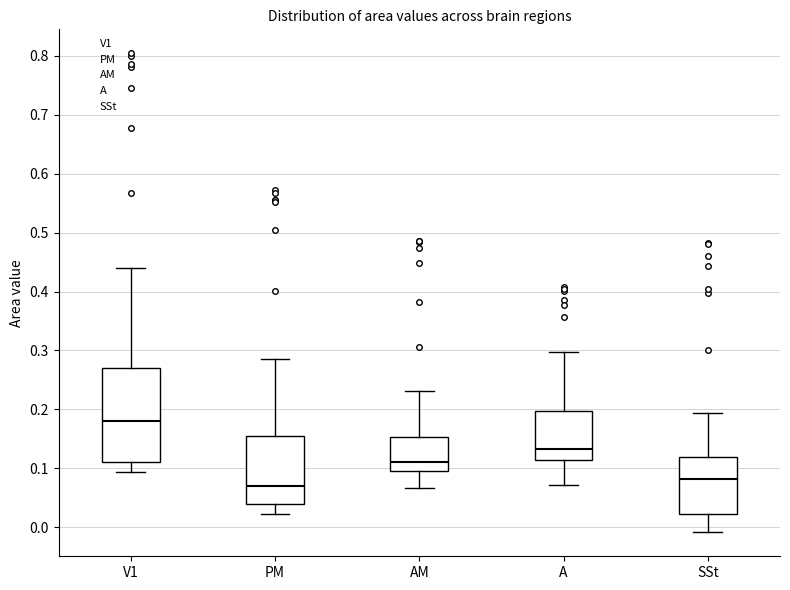

Which box has the lowest median line?

PM